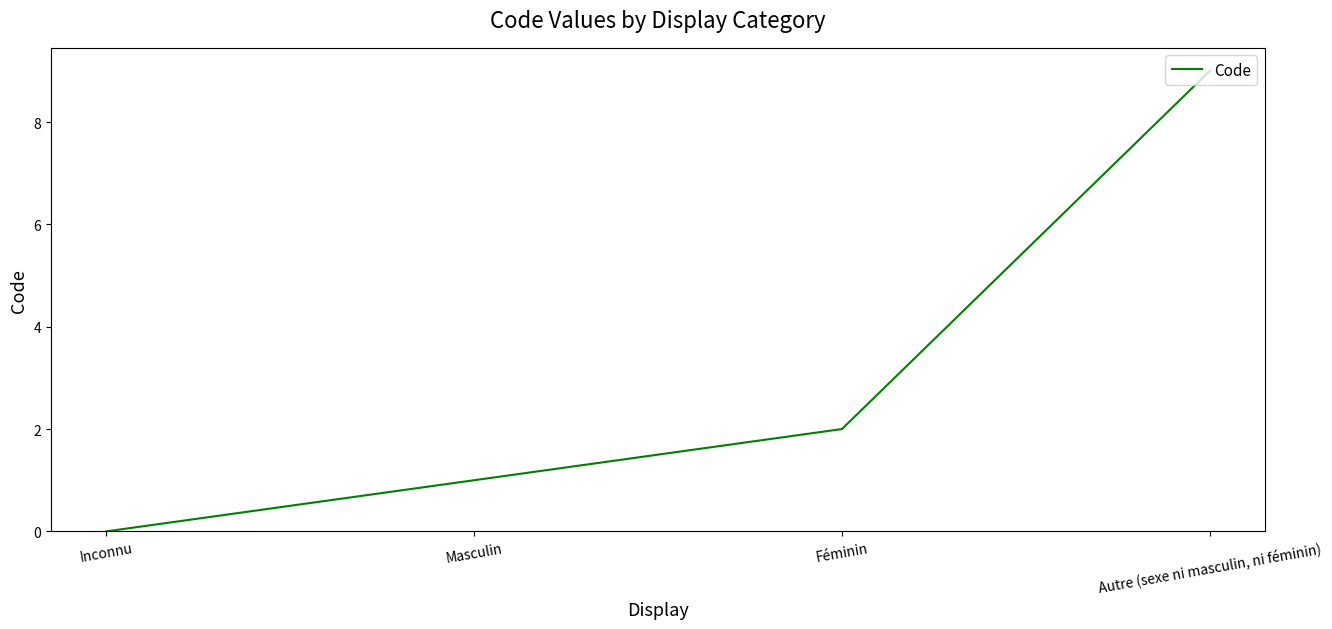

Is this an area chart (filled region under the line)?

No